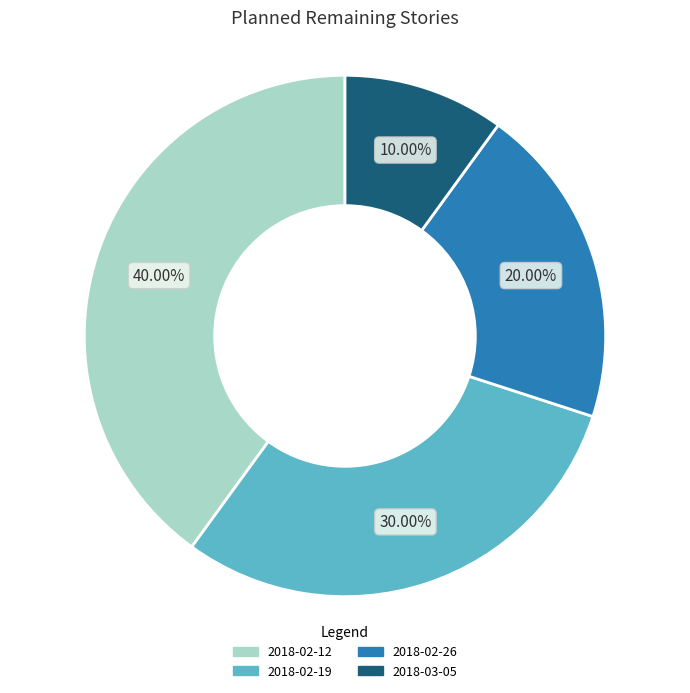

Does any single category account for the majority?

No